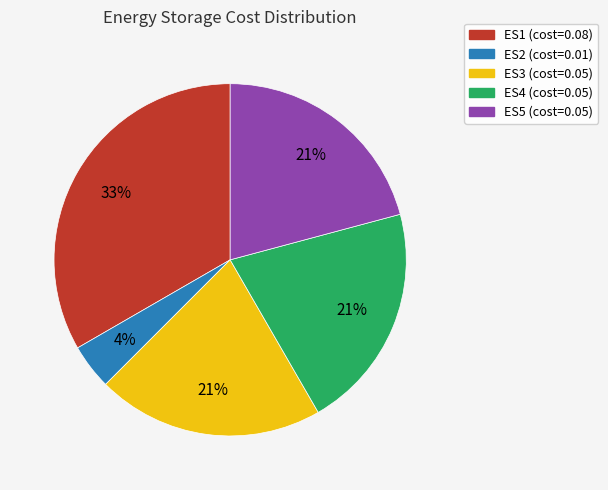

Which has a higher value, ES4 or ES1?

ES1